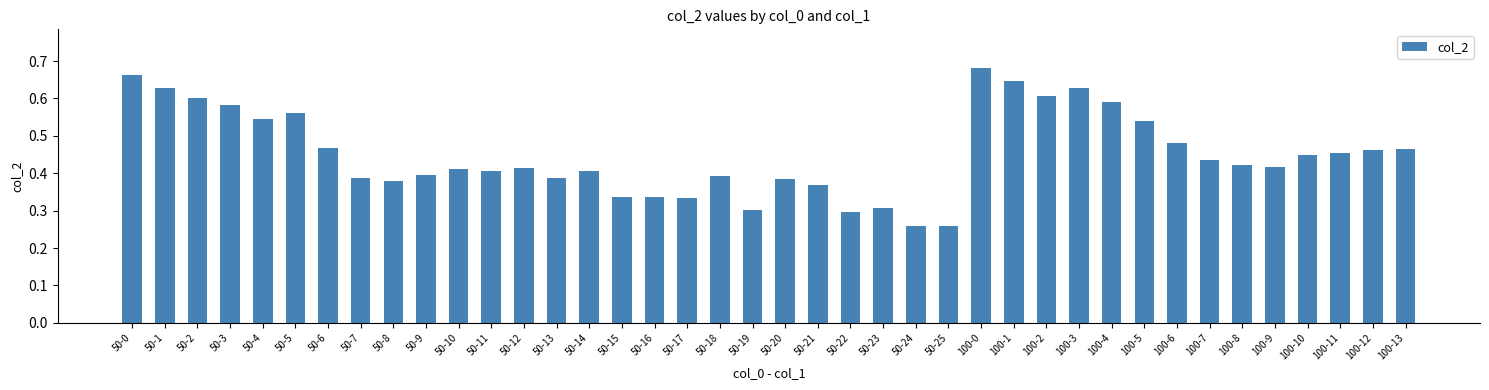

What is the sum of the values at 100-10 and 50-2?

1.0